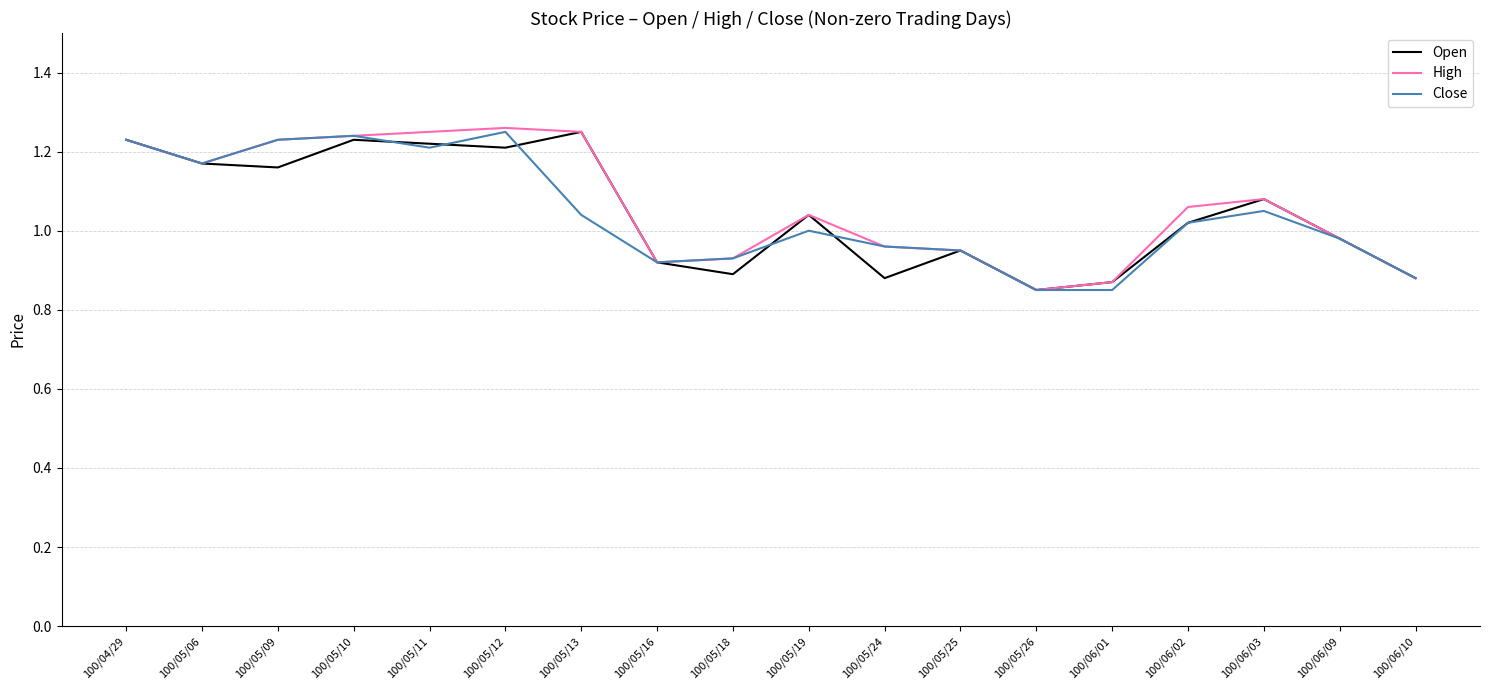

The value of Close at 100/05/19 is 1.0. True or false?

True